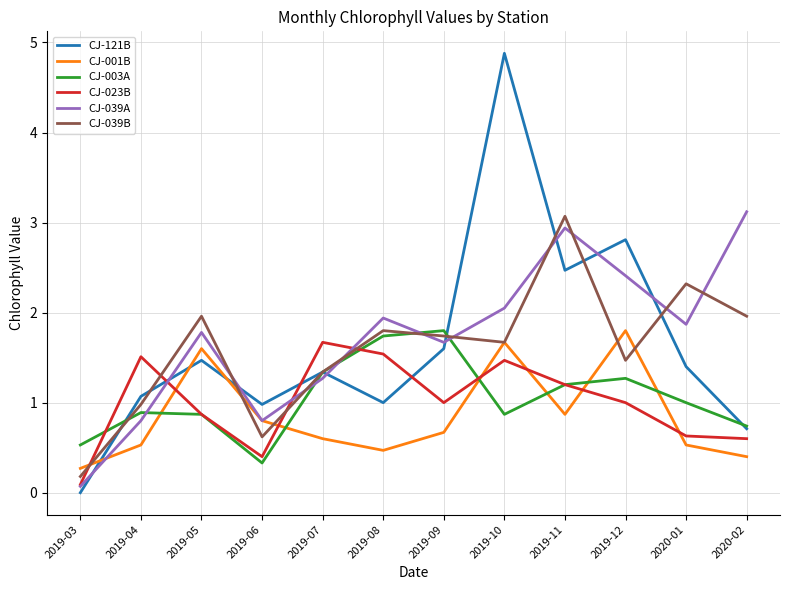

At which label does CJ-039B reach its peak?

2019-11